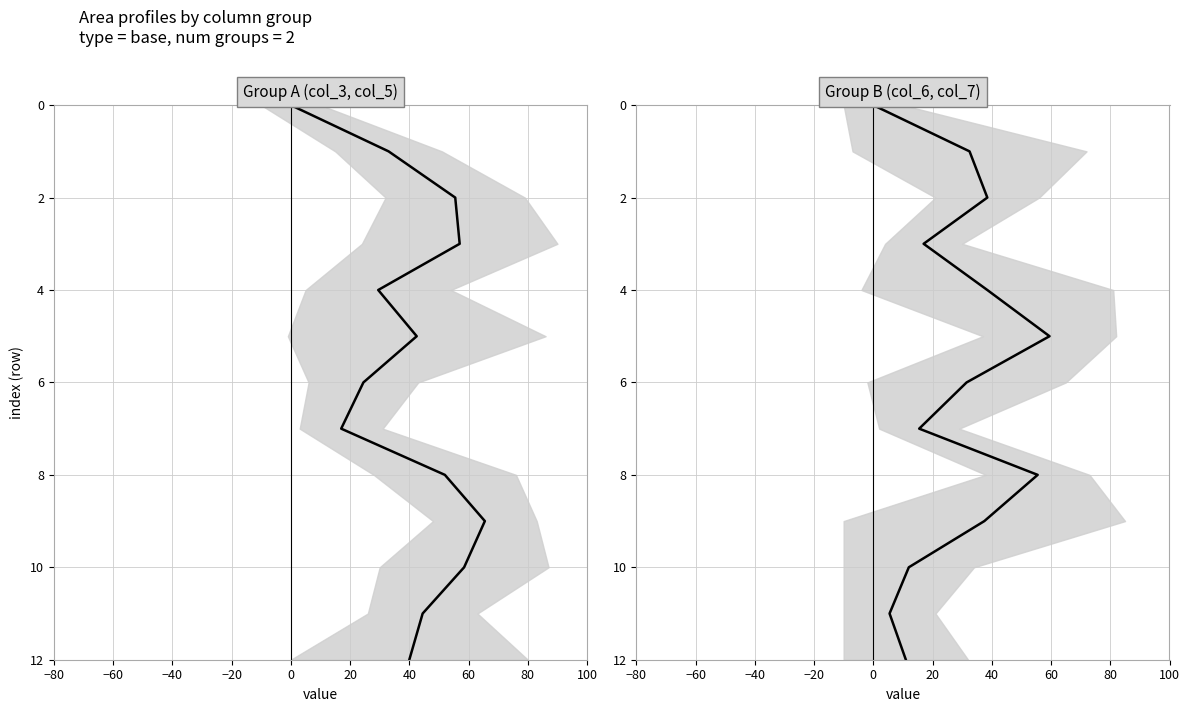

True or false: col_7 and col_5 cross at least once.

False